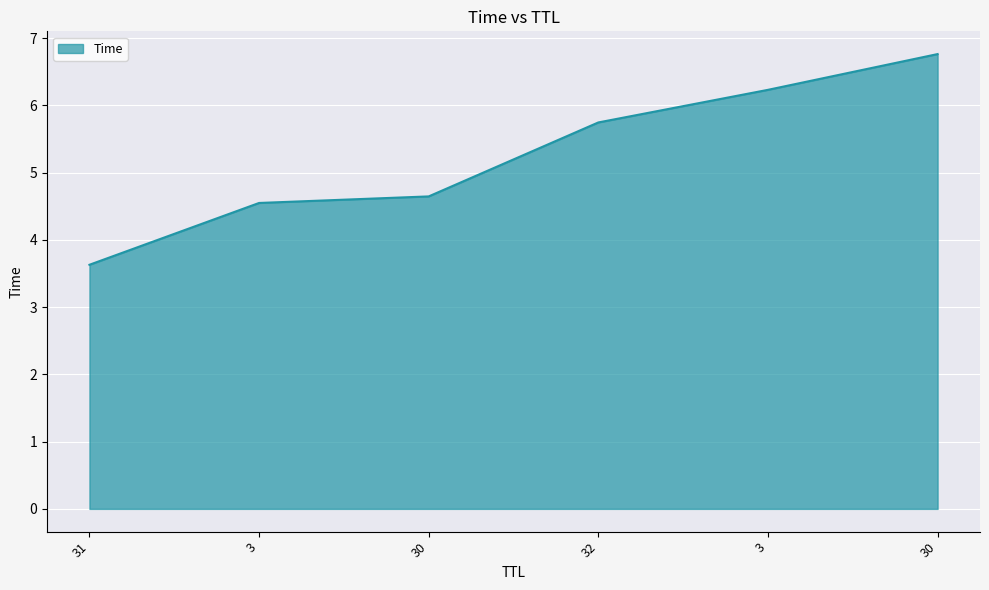

Reading right to left, extract all data points from this chart.

30=6.8	3=6.2	32=5.7	30=4.6	3=4.5	31=3.6